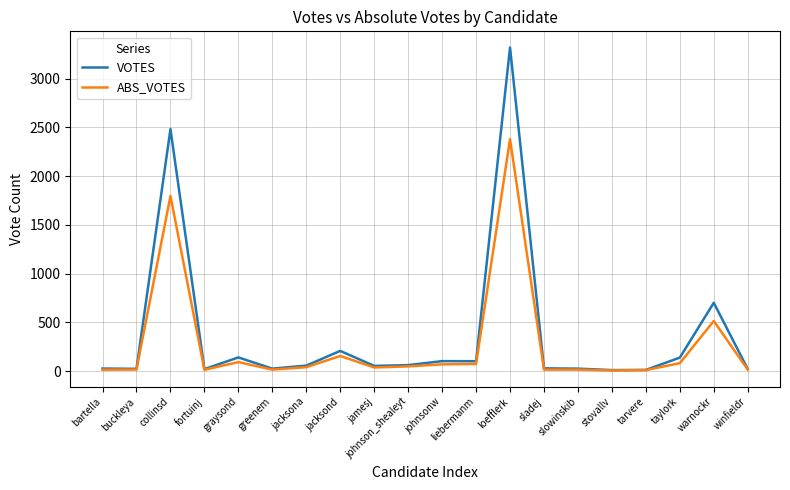

Is the value of VOTES at collinsd greater than the value of ABS_VOTES at greenem?

Yes